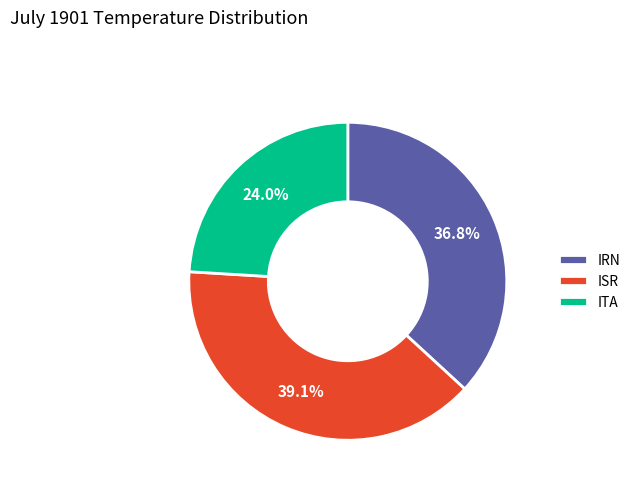

Which slice is the largest?

ISR